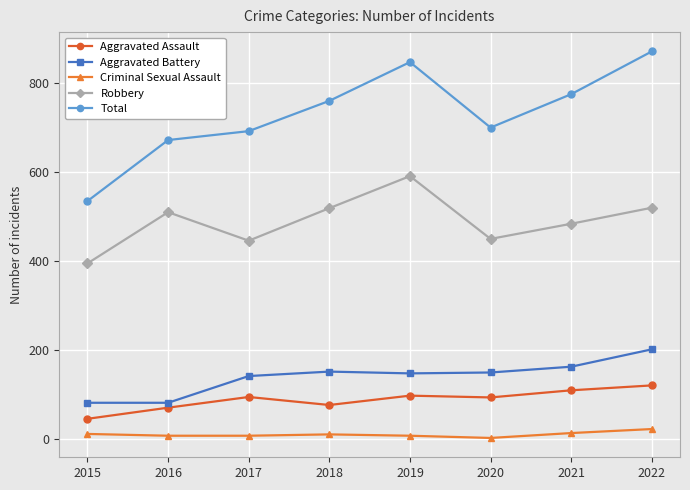

How many data points in Total are less than 760?

4